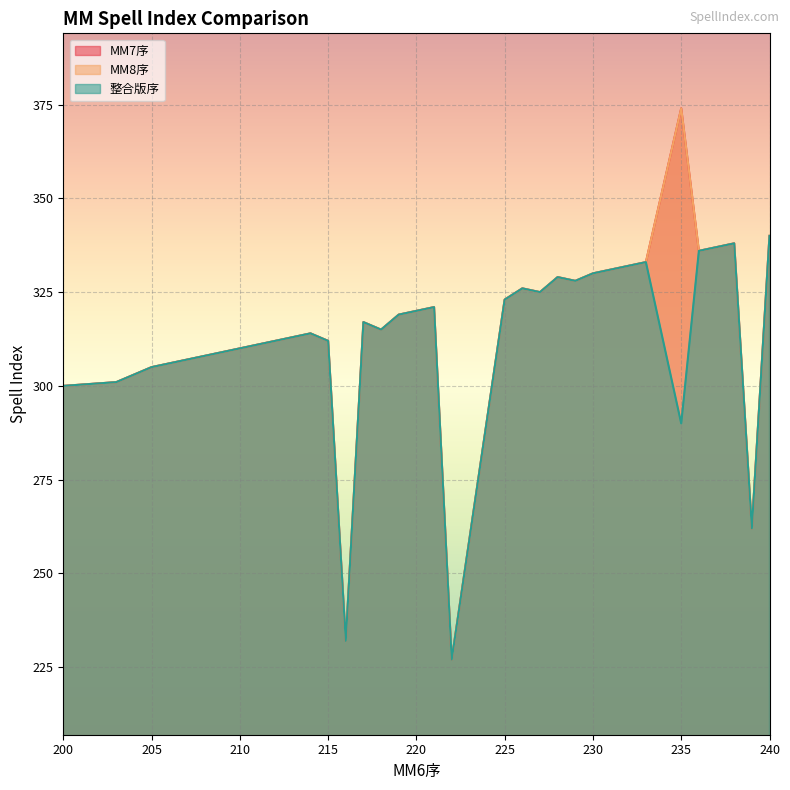

Is the value of MM7序 at 228 greater than the value of 整合版序 at 216?

Yes